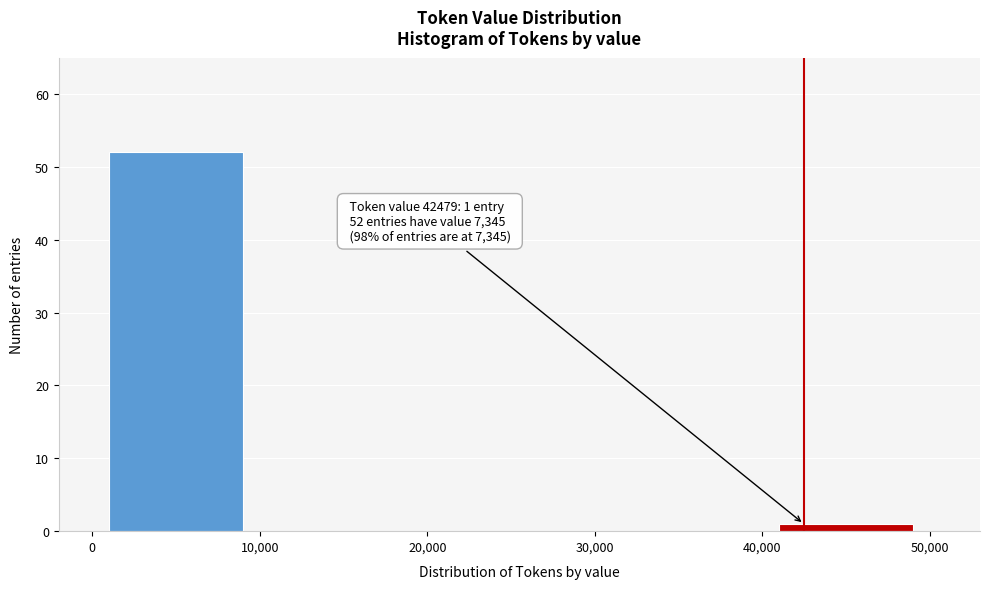

Over which range of the x-axis is the bar tallest?

0 to 10,000